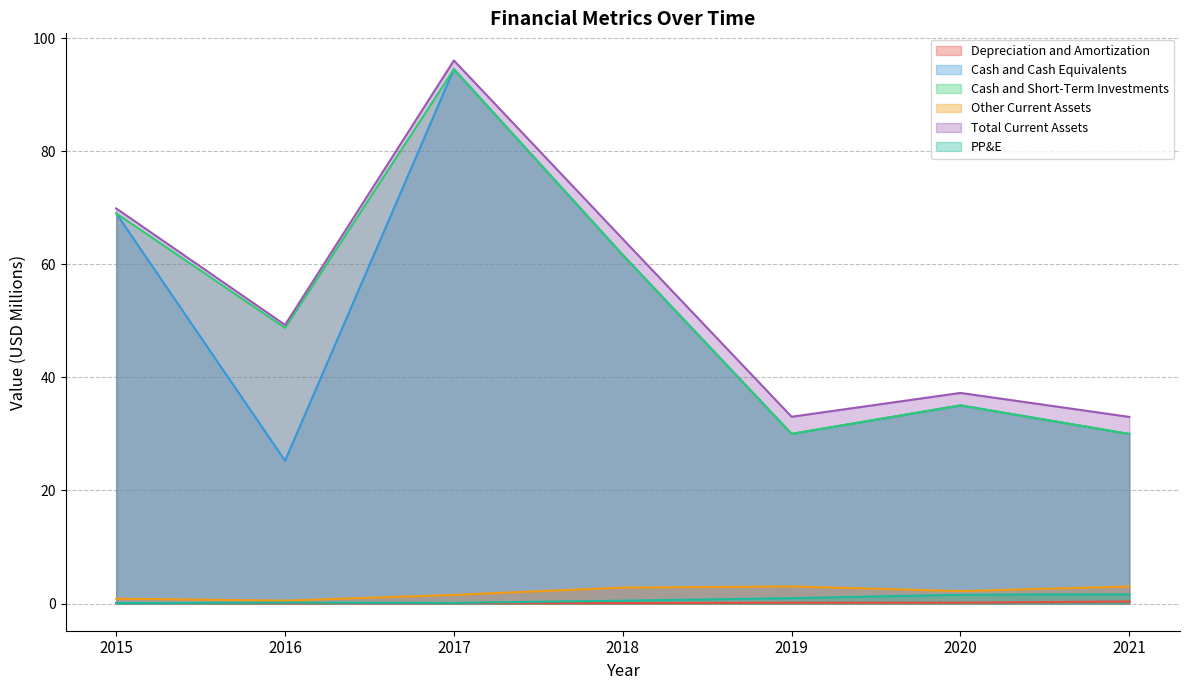

At how many categories does at least one series exceed 69?

2